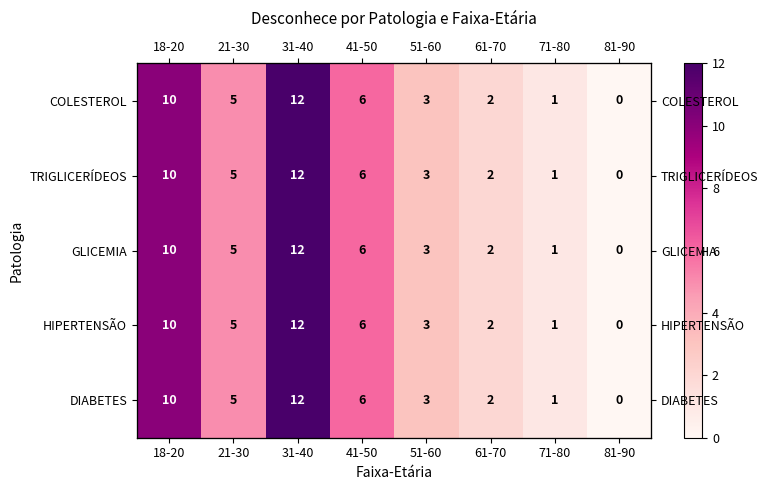

Where does the DIABETES series first go above 5?

18-20